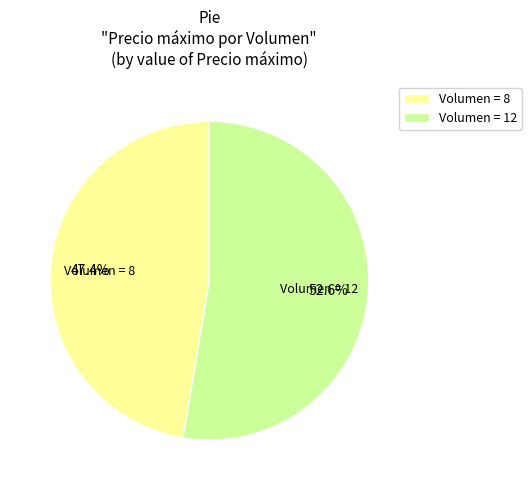

To the nearest percent, what is the difference between the largest and smallest slice percentages?

5%